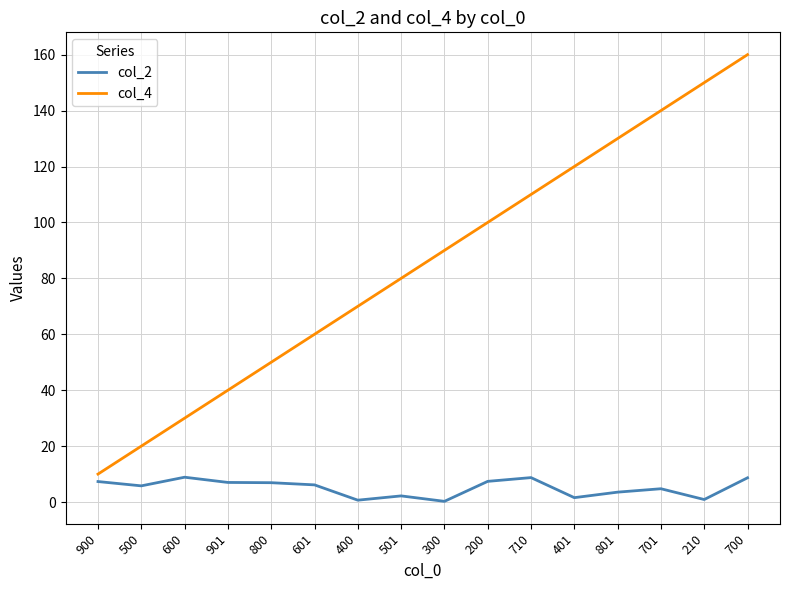

Is it true that col_2 equals 8.7 at 710?

True